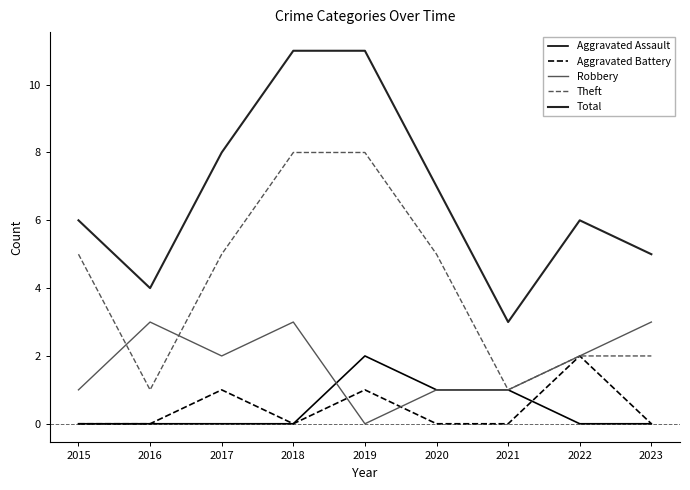

True or false: Theft and Total intersect in this chart.

False